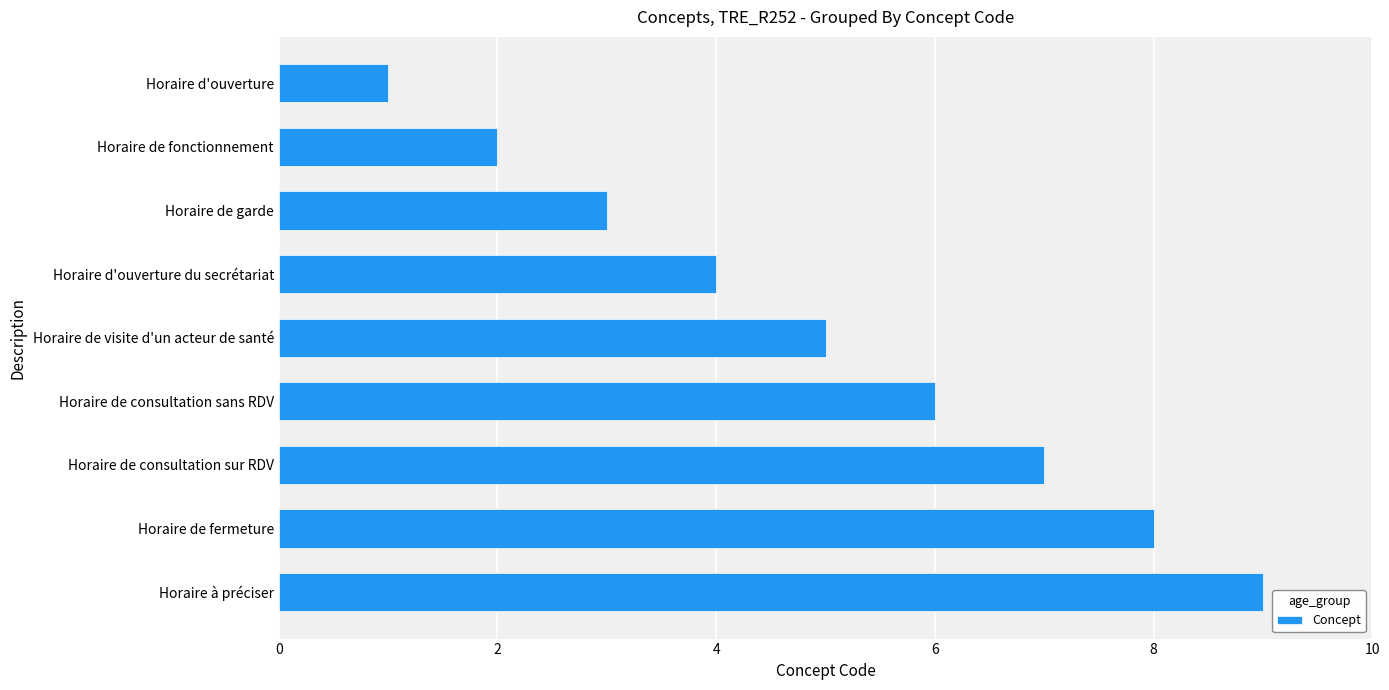

What position from the bottom is Horaire à préciser?

1